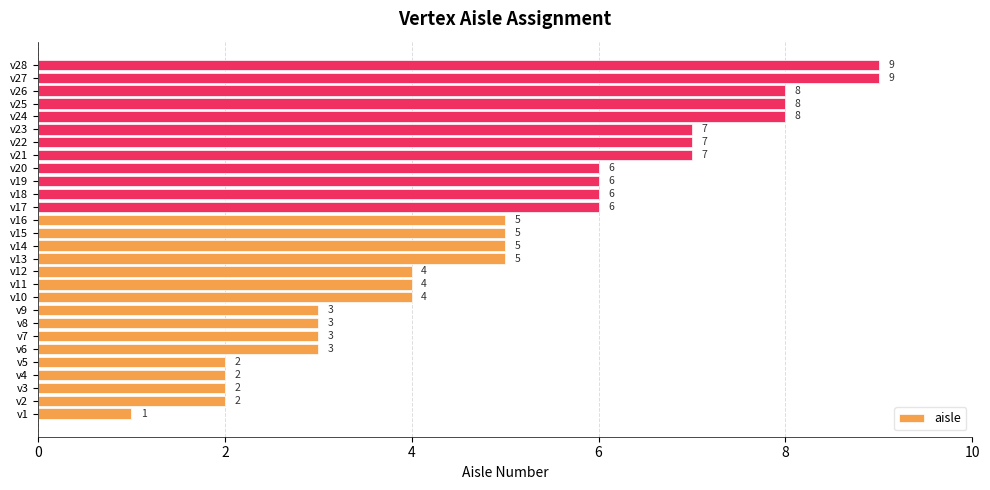

What is the average value?

5